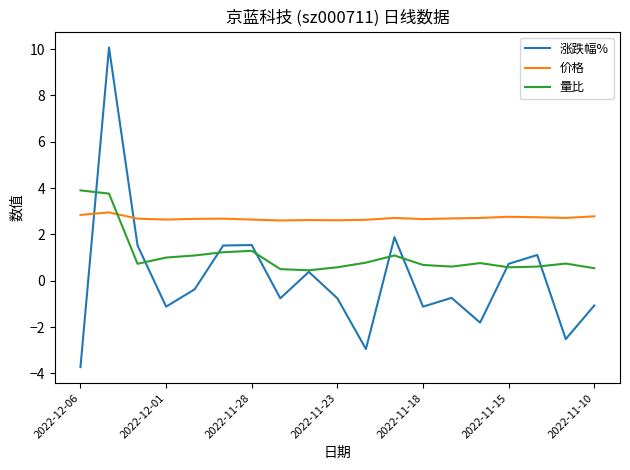

After their last crossing, which series has the higher values: 涨跌幅% or 价格?

价格